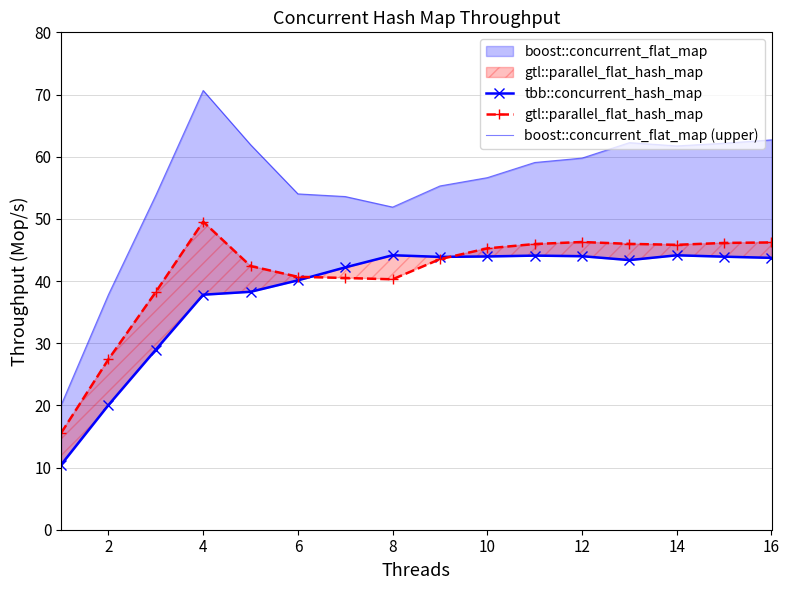

How many times do gtl::parallel_flat_hash_map and tbb::concurrent_hash_map cross each other?

2